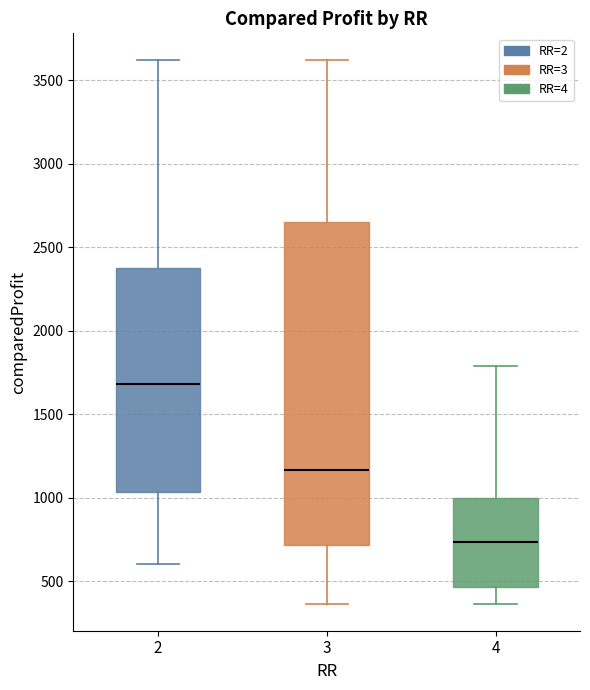

Reading left to right, transcribe this box plot: for each box, give where its median line is, the range the box spans, and where its two whiskers end, as read against the y-axis. The values are not printed on the chart, so give them approximately, as read against the axis.

2: median 1700, box 1050 to 2400, whiskers 600 to 3600
3: median 1150, box 700 to 2650, whiskers 350 to 3600
4: median 750, box 450 to 1000, whiskers 350 to 1800